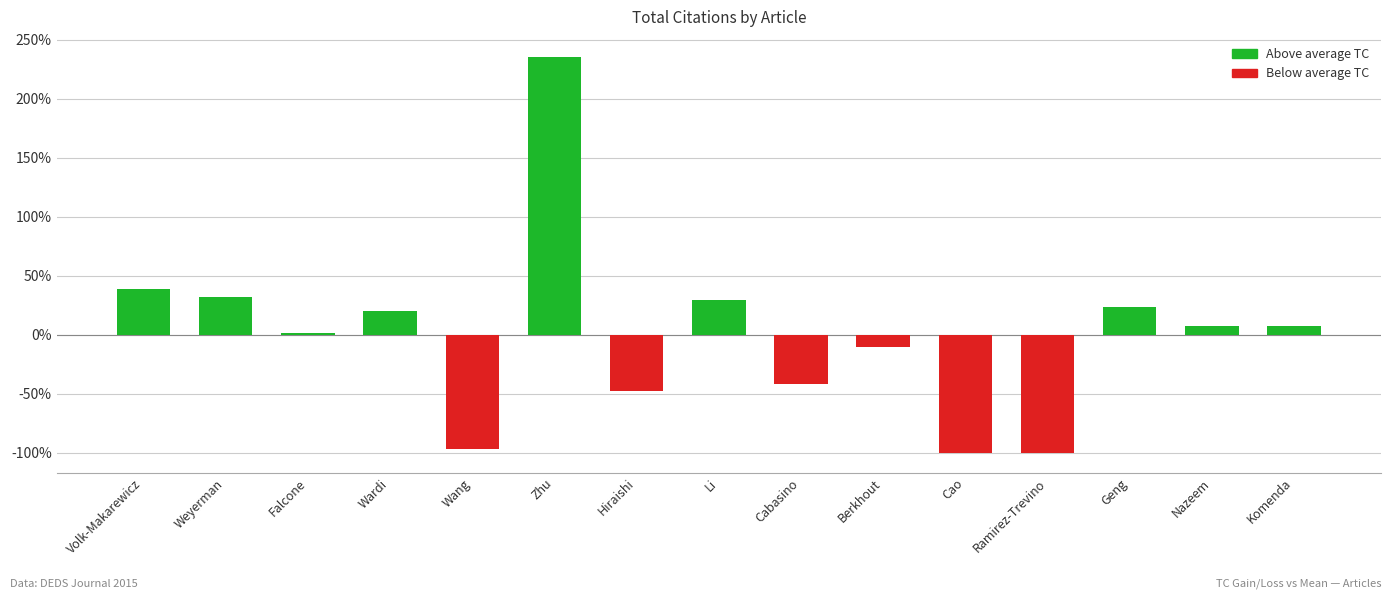

How many values are above zero?

9